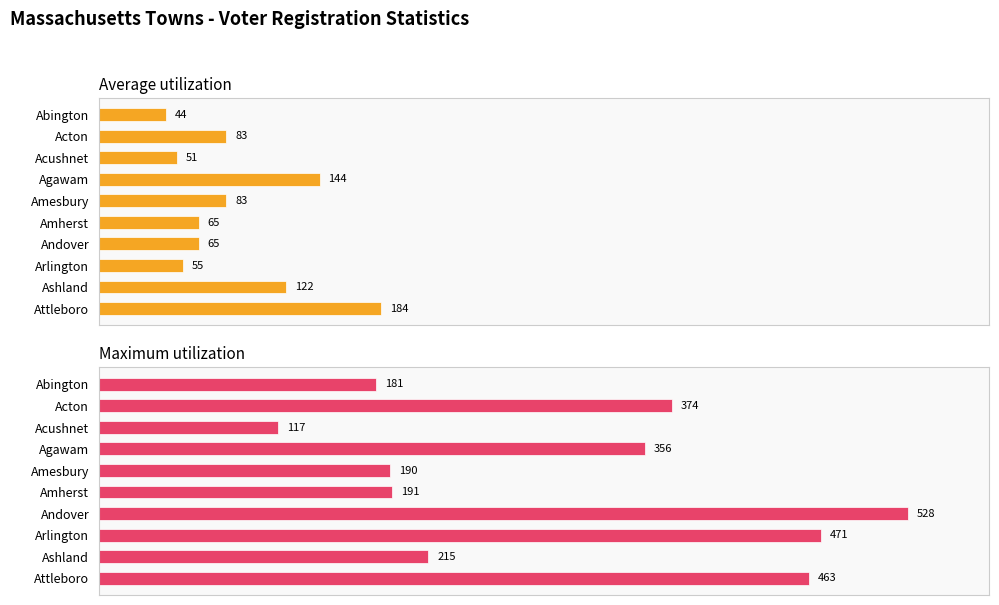

At how many categories does at least one series exceed 428?

3